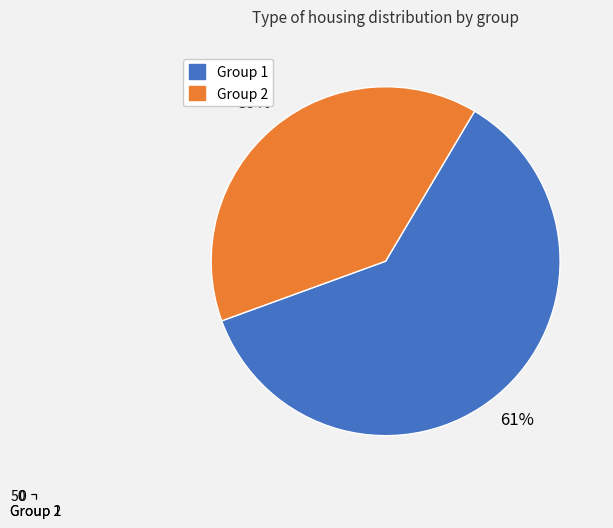

Does any single category account for the majority?

Yes